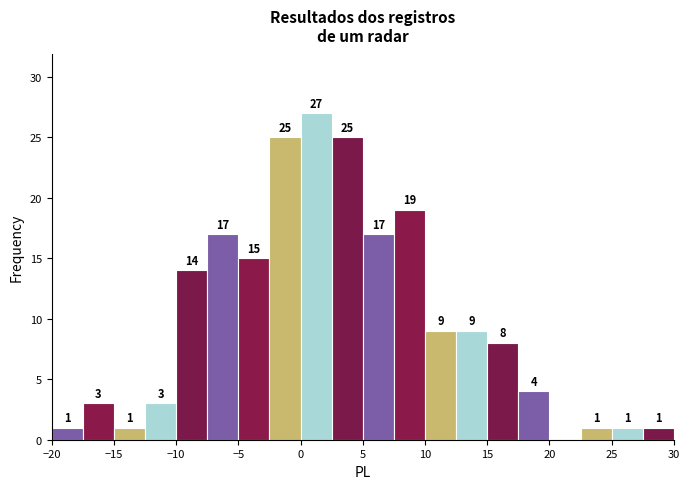

Over which range of the x-axis is the bar tallest?

0.0 to 2.5